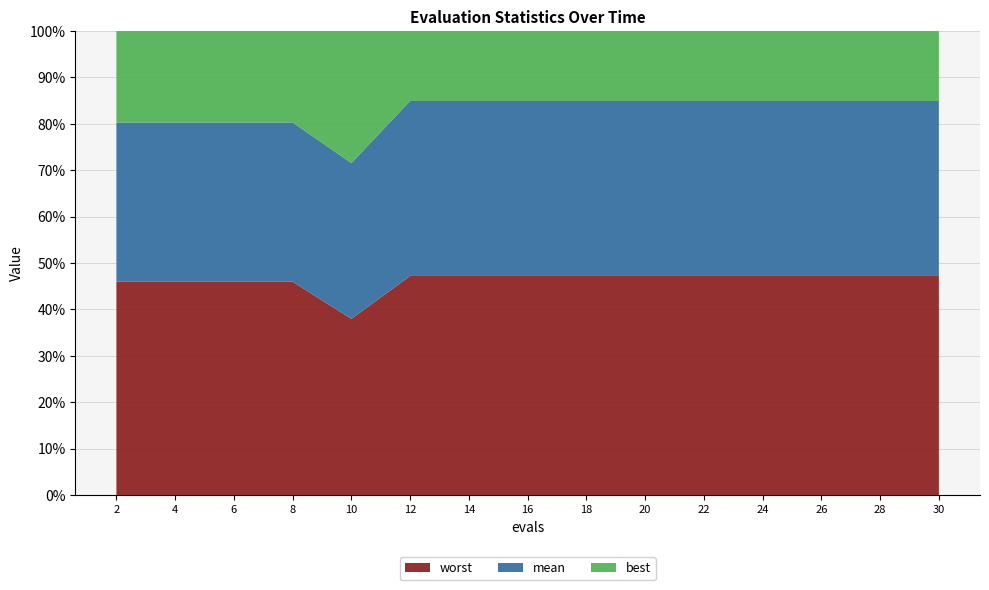

Reading left to right, what are all the values shown in this chart?

mean: 2=3.0	4=3.0	6=3.0	8=3.0	10=2.9	12=0.2	14=0.2	16=0.2	18=0.2	20=0.2	22=0.2	24=0.2	26=0.2	28=0.2	30=0.2
best: 2=1.7	4=1.7	6=1.7	8=1.7	10=2.4	12=0.1	14=0.1	16=0.1	18=0.1	20=0.1	22=0.1	24=0.1	26=0.1	28=0.1	30=0.1
worst: 2=4.0	4=4.0	6=4.0	8=4.0	10=3.2	12=0.3	14=0.3	16=0.3	18=0.3	20=0.3	22=0.3	24=0.3	26=0.3	28=0.3	30=0.3